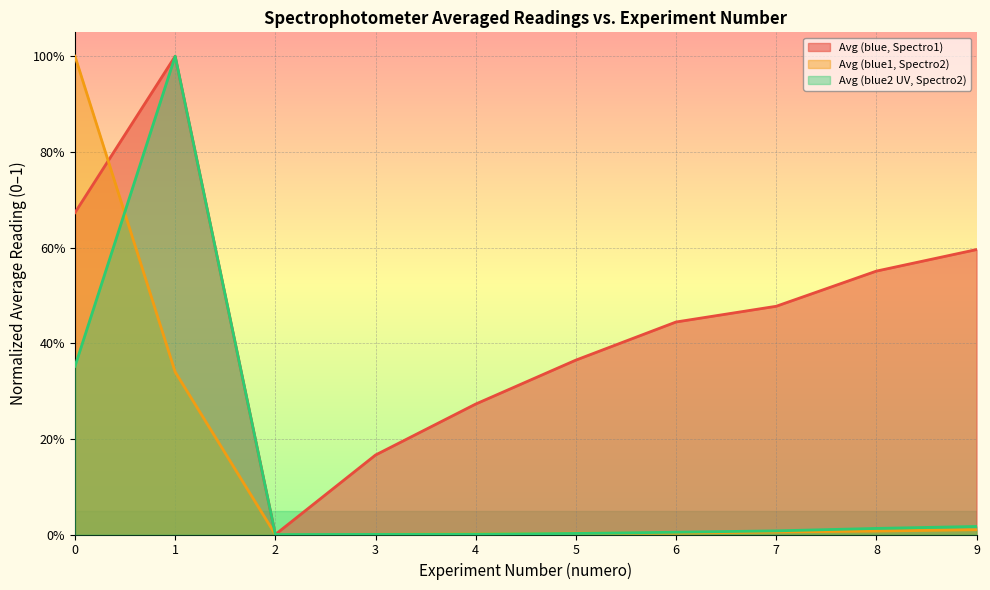

Which series has the widest spread of values?

Avg (blue2 UV, Spectro2)